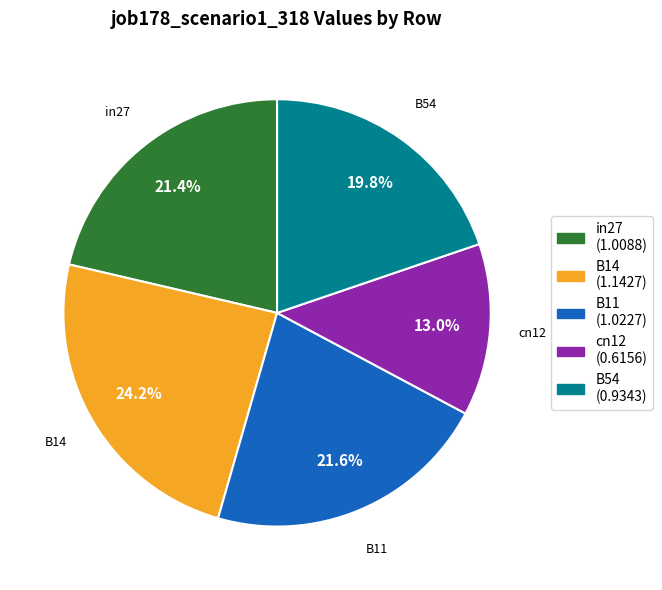

To the nearest percent, what portion does B11 represent?

22%